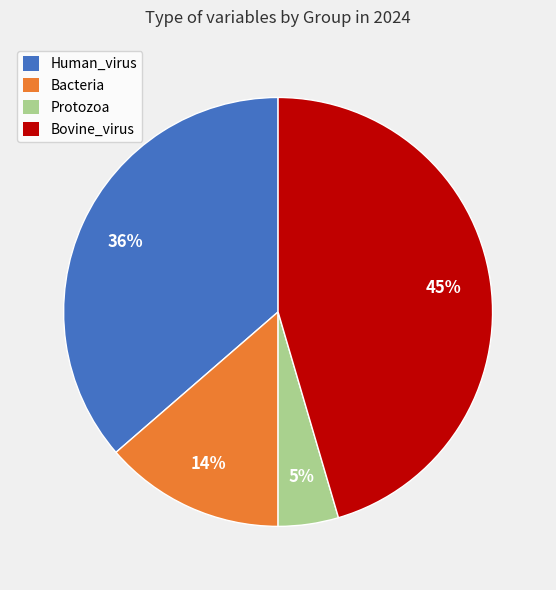

Combined, do Bacteria and Bovine_virus account for over 50%?

Yes